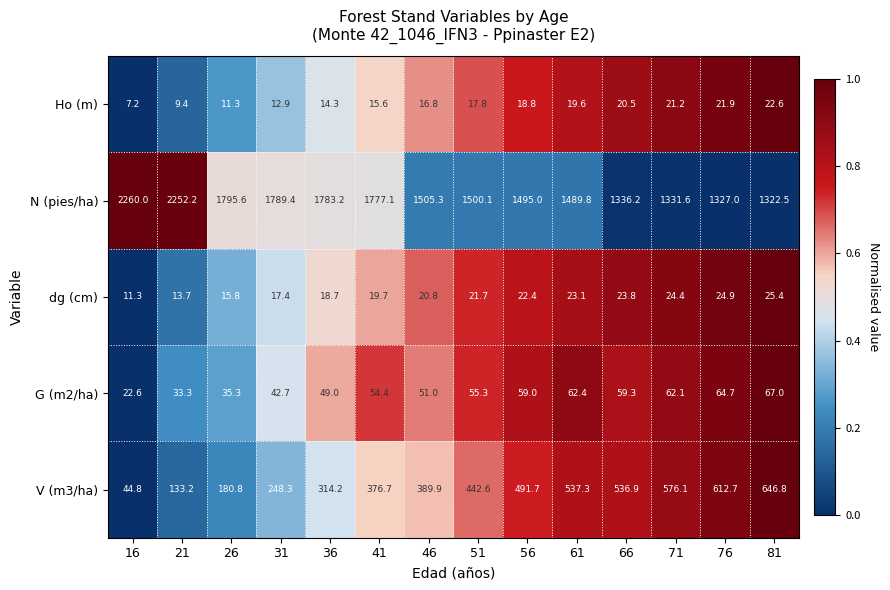

Which label corresponds to the largest value in the chart?

16